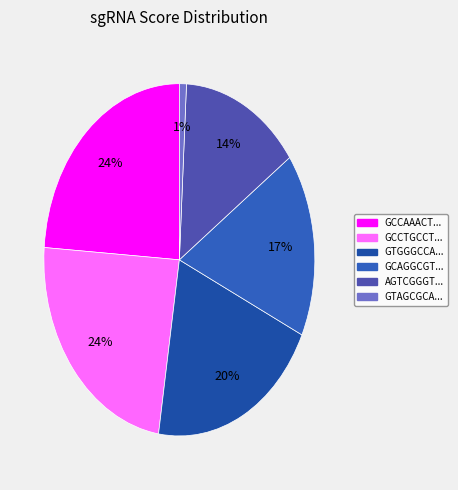

How many slices are in this pie chart?

6